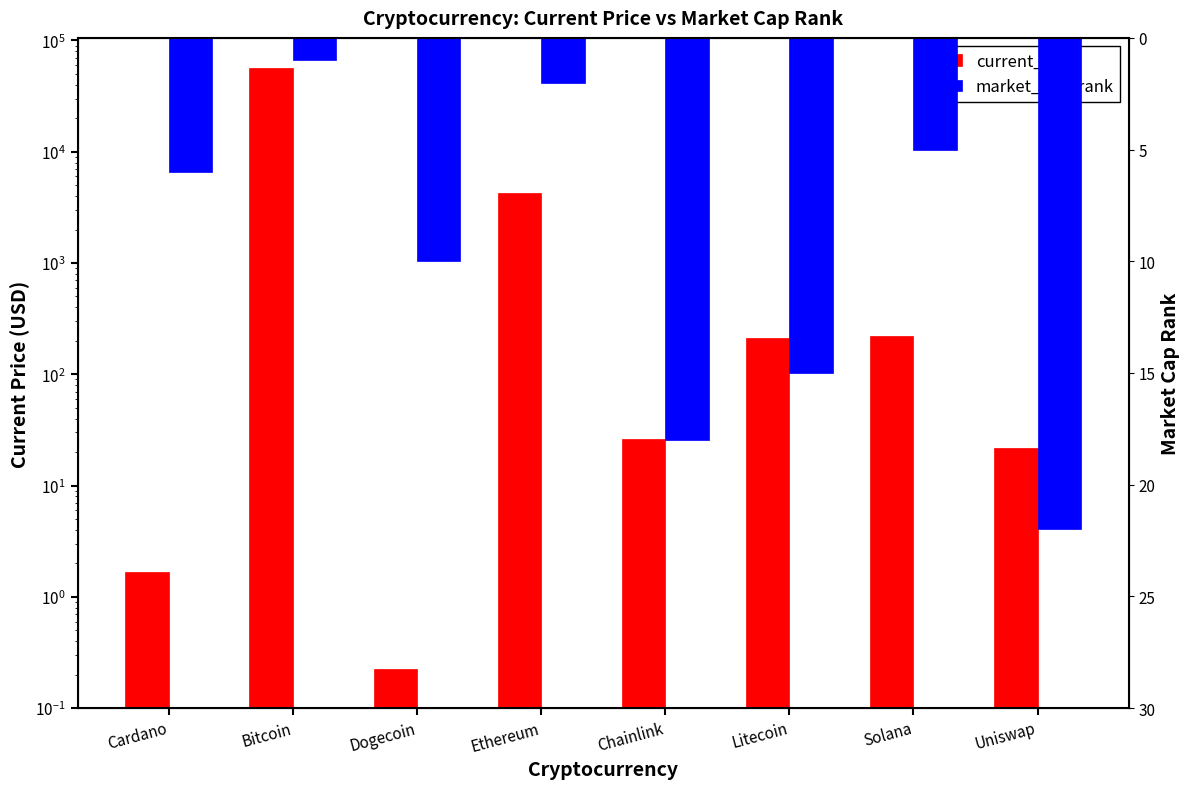

Reading right to left, extract all data points from this chart.

current_price: 21.8	218.8	210.9	26.4	4269.1	0.2	56597.0	1.7
market_cap_rank: 22.0	5.0	15.0	18.0	2.0	10.0	1.0	6.0